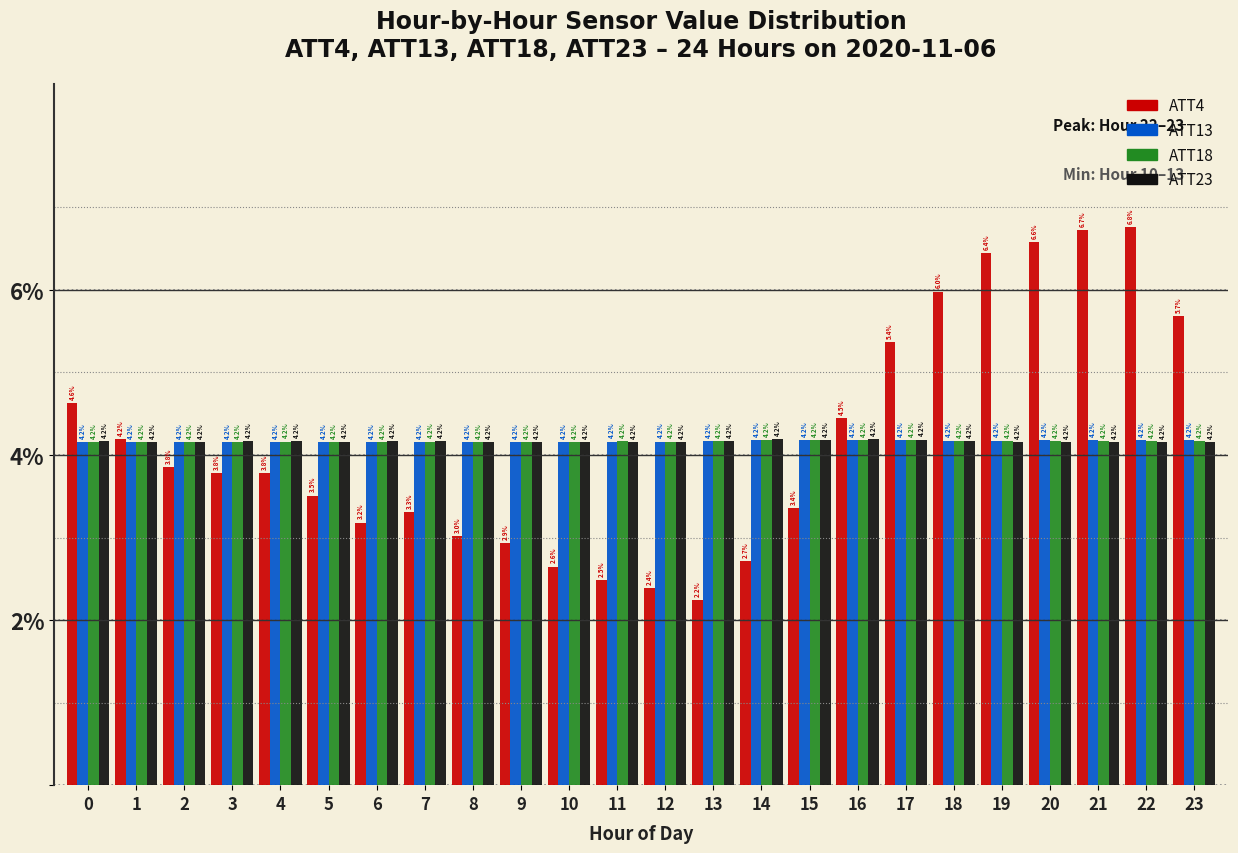

Reading left to right, transcribe all the data shown in this chart.

ATT4: 0=4.6	1=4.2	2=3.8	3=3.8	4=3.8	5=3.5	6=3.2	7=3.3	8=3.0	9=2.9	10=2.6	11=2.5	12=2.4	13=2.2	14=2.7	15=3.4	16=4.5	17=5.4	18=6.0	19=6.4	20=6.6	21=6.7	22=6.8	23=5.7
ATT13: 0=4.2	1=4.2	2=4.2	3=4.2	4=4.2	5=4.2	6=4.2	7=4.2	8=4.2	9=4.2	10=4.2	11=4.2	12=4.2	13=4.2	14=4.2	15=4.2	16=4.2	17=4.2	18=4.2	19=4.2	20=4.2	21=4.2	22=4.2	23=4.2
ATT18: 0=4.2	1=4.2	2=4.2	3=4.2	4=4.2	5=4.2	6=4.2	7=4.2	8=4.2	9=4.2	10=4.2	11=4.2	12=4.2	13=4.2	14=4.2	15=4.2	16=4.2	17=4.2	18=4.2	19=4.2	20=4.2	21=4.2	22=4.2	23=4.2
ATT23: 0=4.2	1=4.2	2=4.2	3=4.2	4=4.2	5=4.2	6=4.2	7=4.2	8=4.2	9=4.2	10=4.2	11=4.2	12=4.2	13=4.2	14=4.2	15=4.2	16=4.2	17=4.2	18=4.2	19=4.2	20=4.2	21=4.2	22=4.2	23=4.2